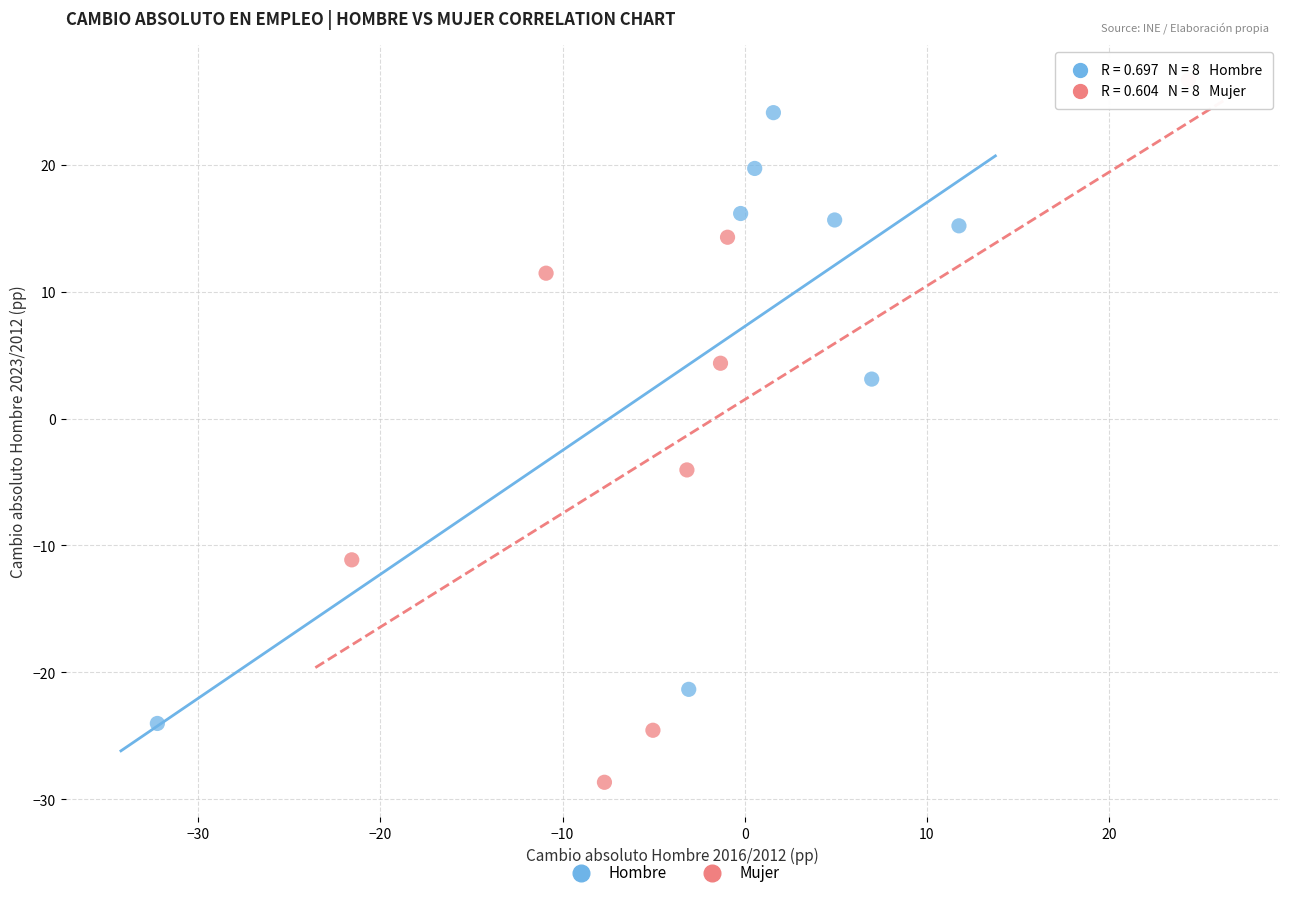

Which series has the widest spread of Y values?

Mujer